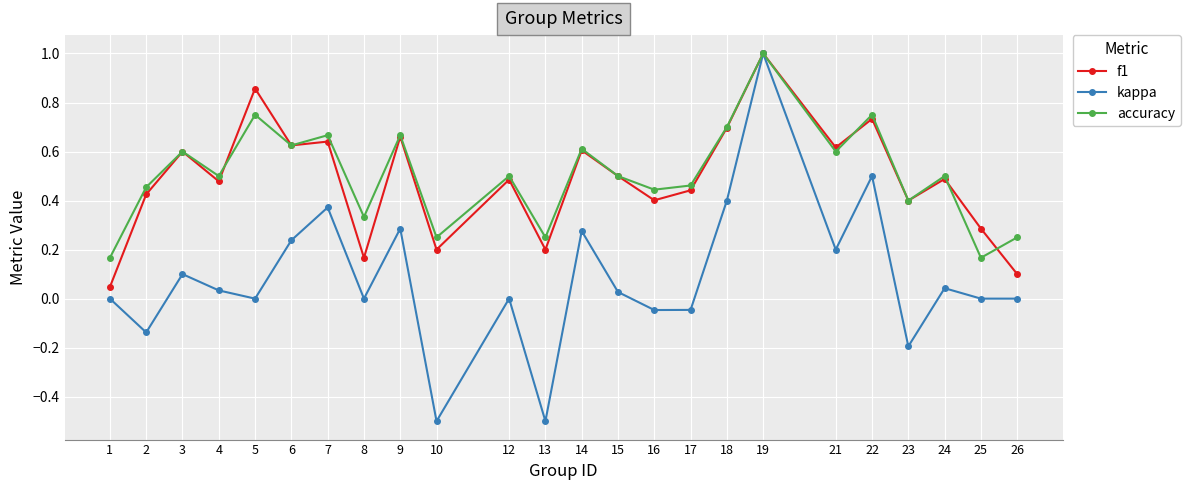

Which series has the largest range (max minus min)?

kappa